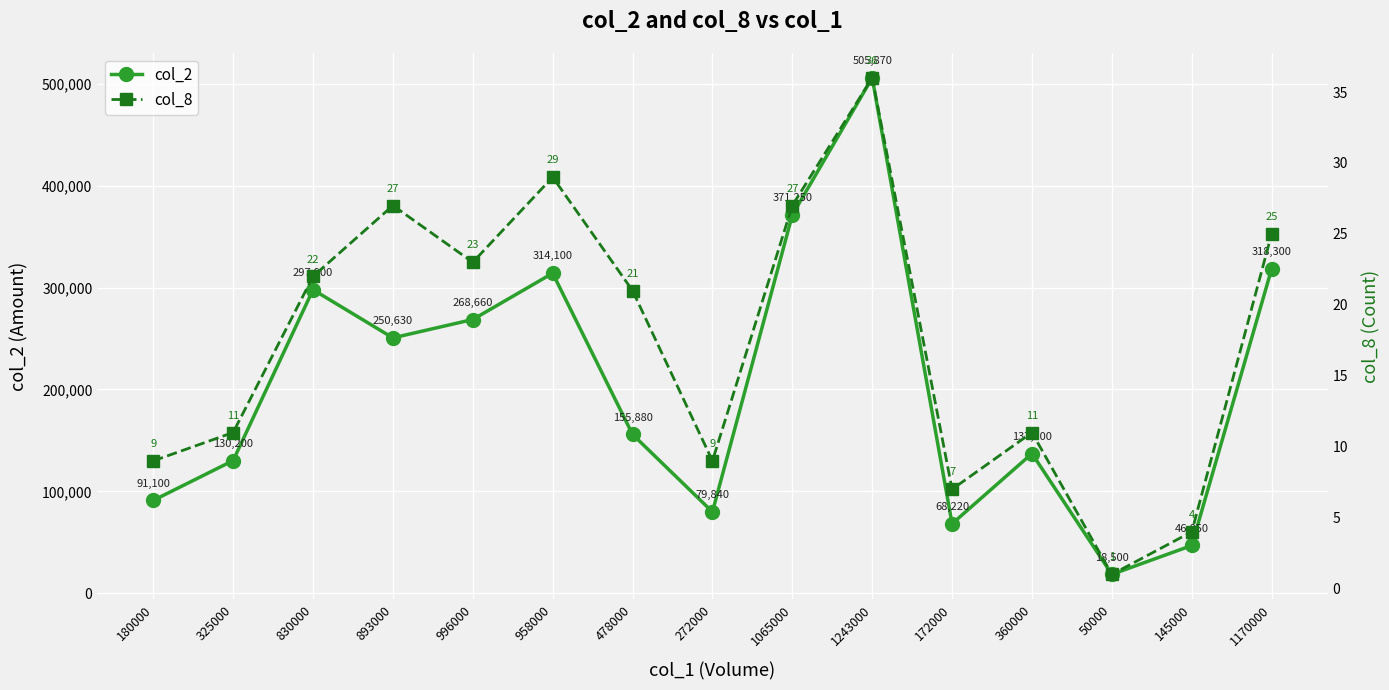

What is the minimum value for col_8?

1